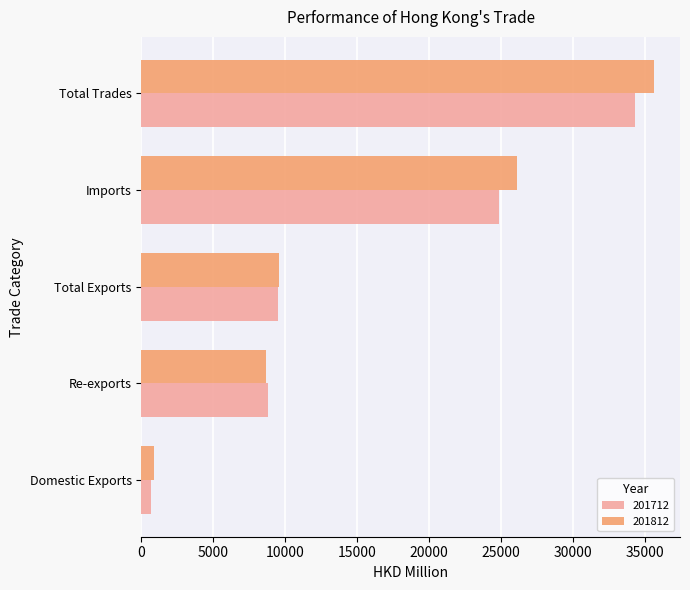

Which category has the highest value in the 201712 series?

Total Trades